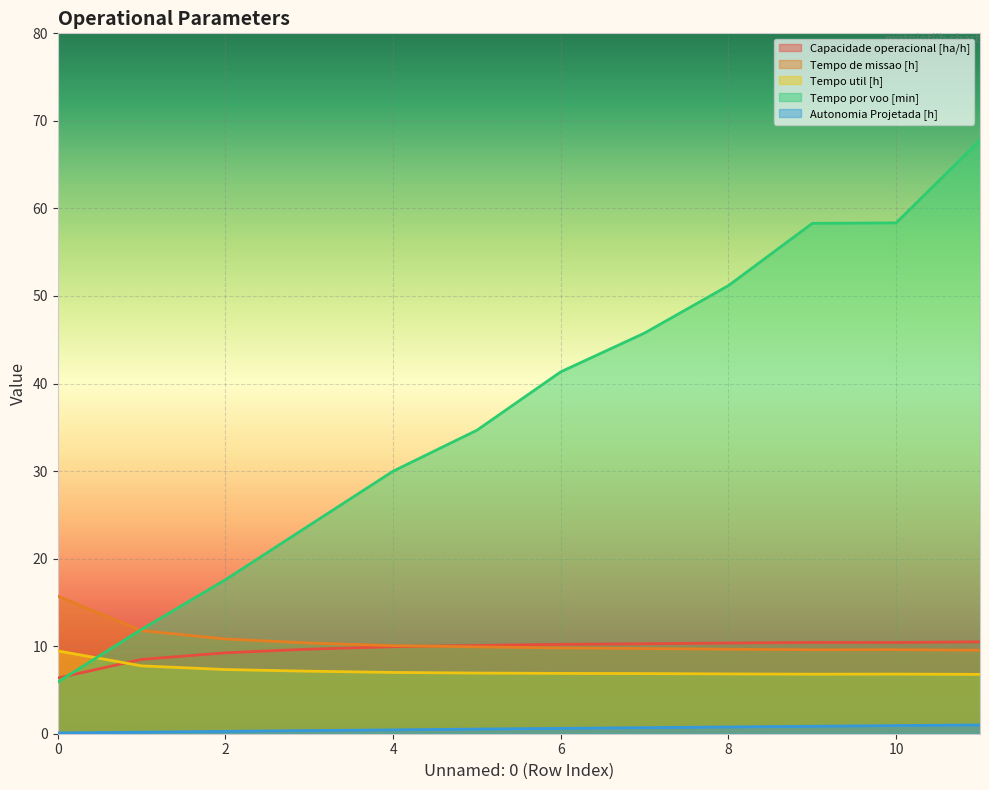

True or false: Tempo util [h] has more than 0 interior local peaks.

True